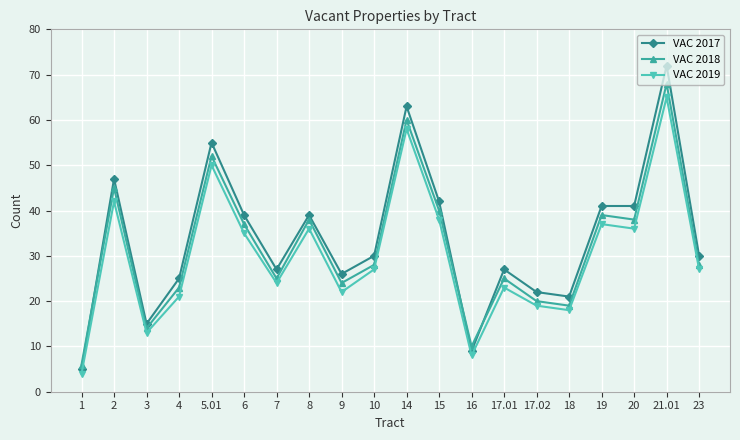

What is the value of the VAC 2018 point at the 10th from the left?

28